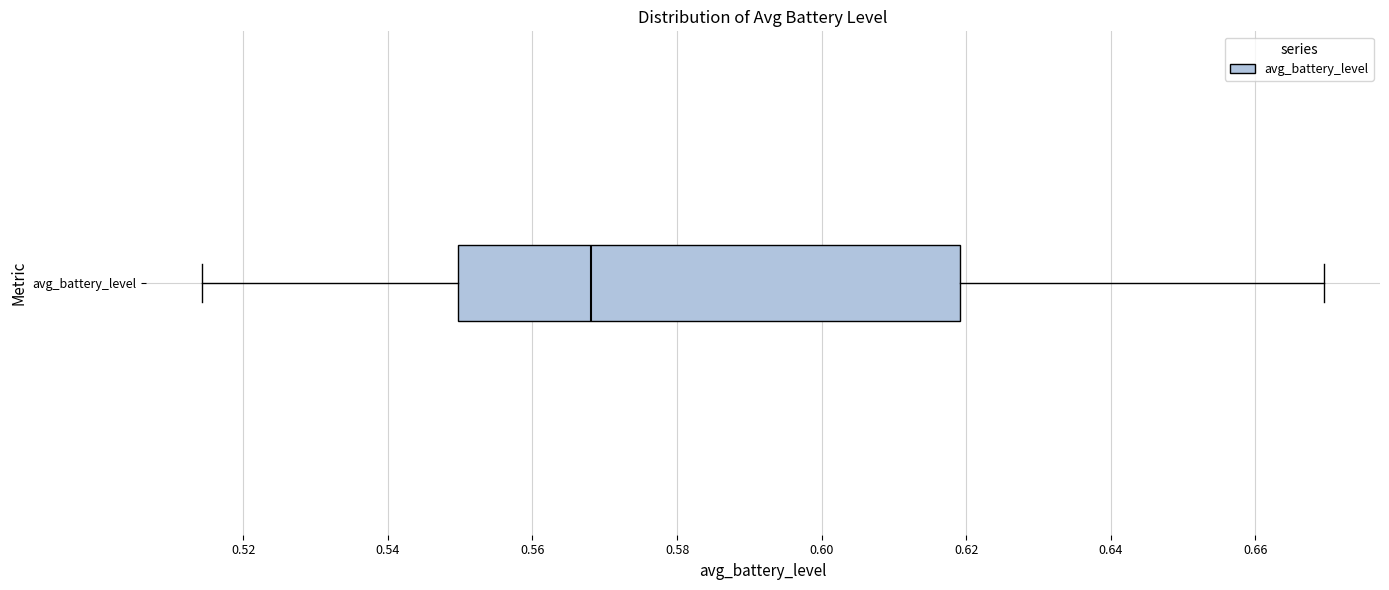

Transcribe this box plot: give where the median line is, the range the box spans, and where the two whiskers end, as read against the x-axis. The values are not printed on the chart, so give them approximately, as read against the axis.

median 0.568, box 0.550 to 0.620, whiskers 0.514 to 0.670